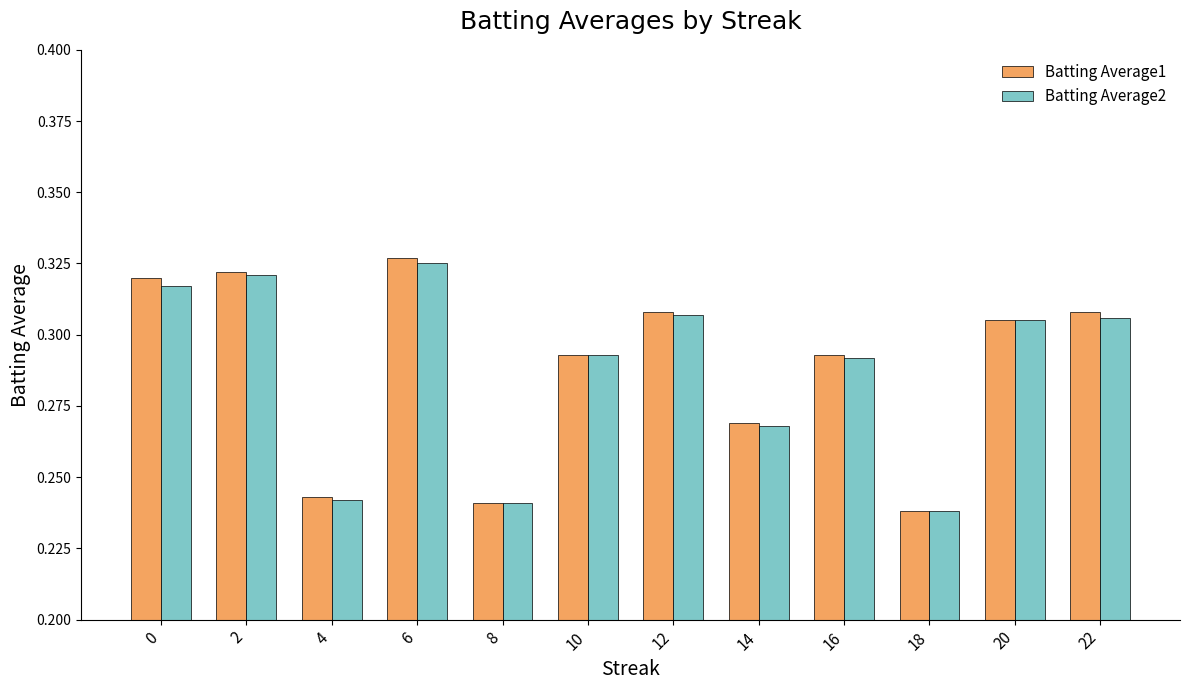

The value of Batting Average2 at 18 is 0.1. True or false?

False